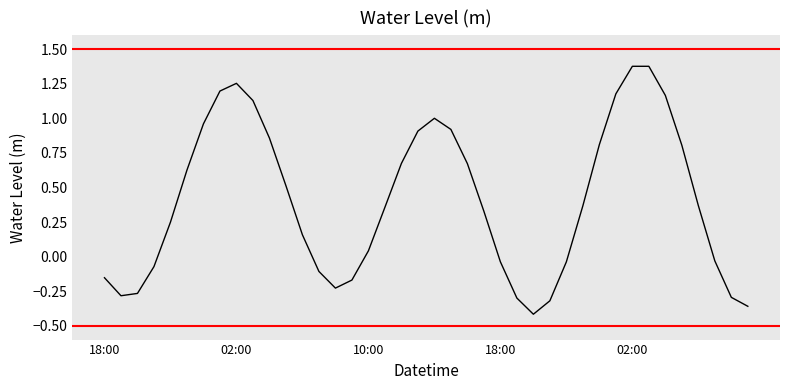

What is the difference between the maximum and minimum values?

1.8